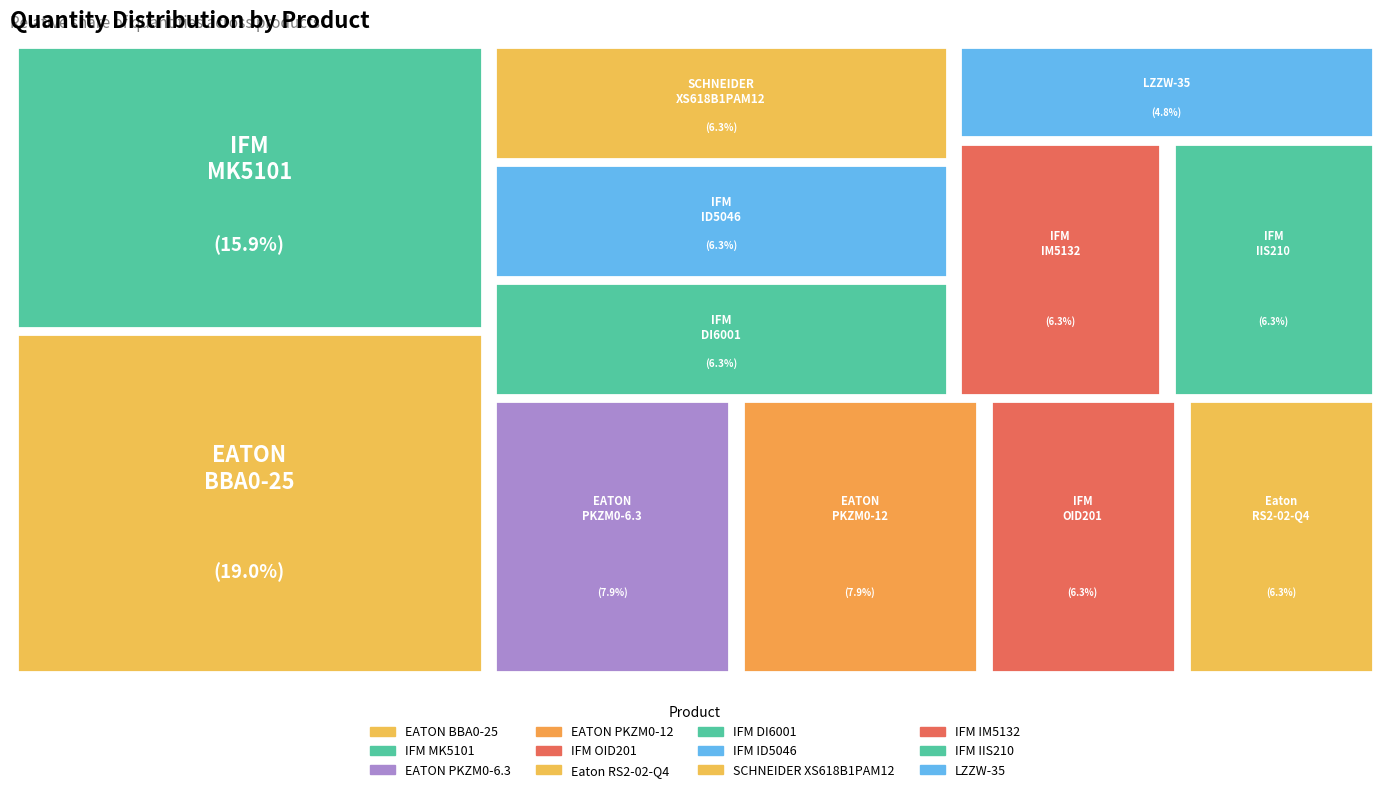

The EATON PKZM0-12 slice represents 18% of the pie. True or false?

False